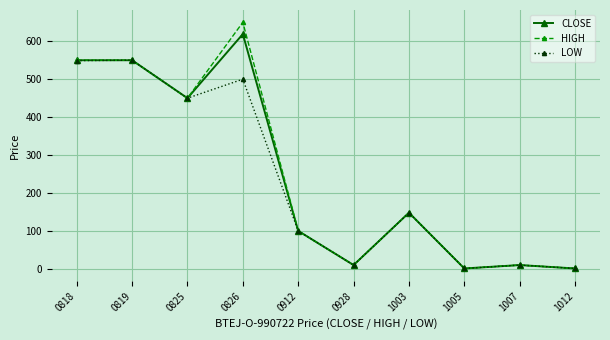

What are all the series names shown in the legend?

CLOSE, HIGH, LOW